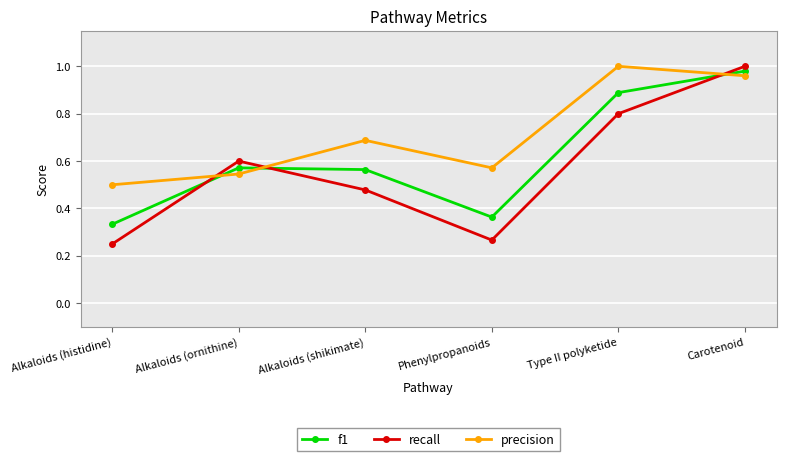

List the labels in order of precision value, smallest first.

Alkaloids (histidine), Alkaloids (ornithine), Phenylpropanoids, Alkaloids (shikimate), Carotenoid, Type II polyketide